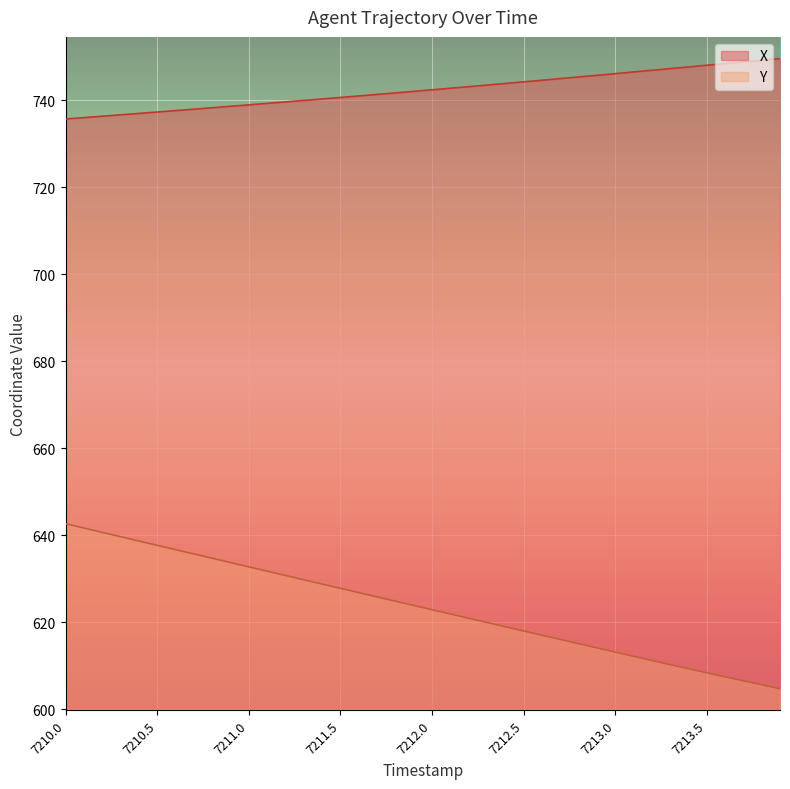

What is the difference between the highest and lowest values at 7210.3?

97.0